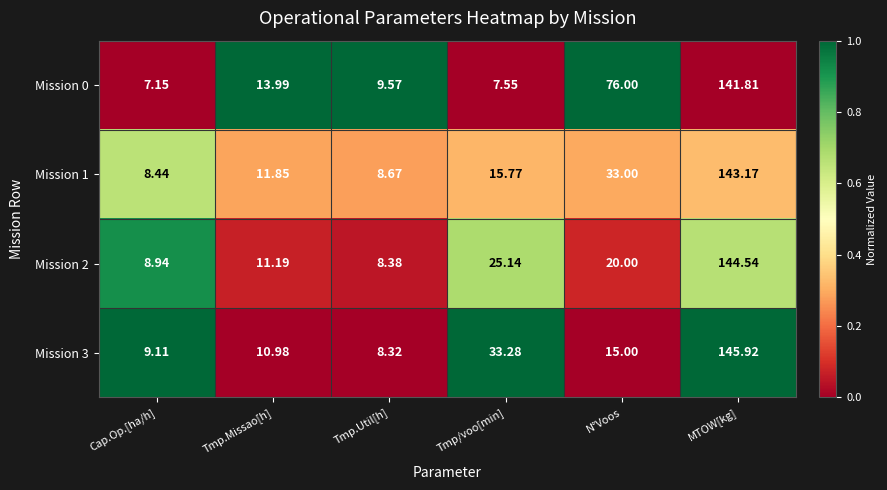

At which label does Mission 0 reach its peak?

MTOW[kg]